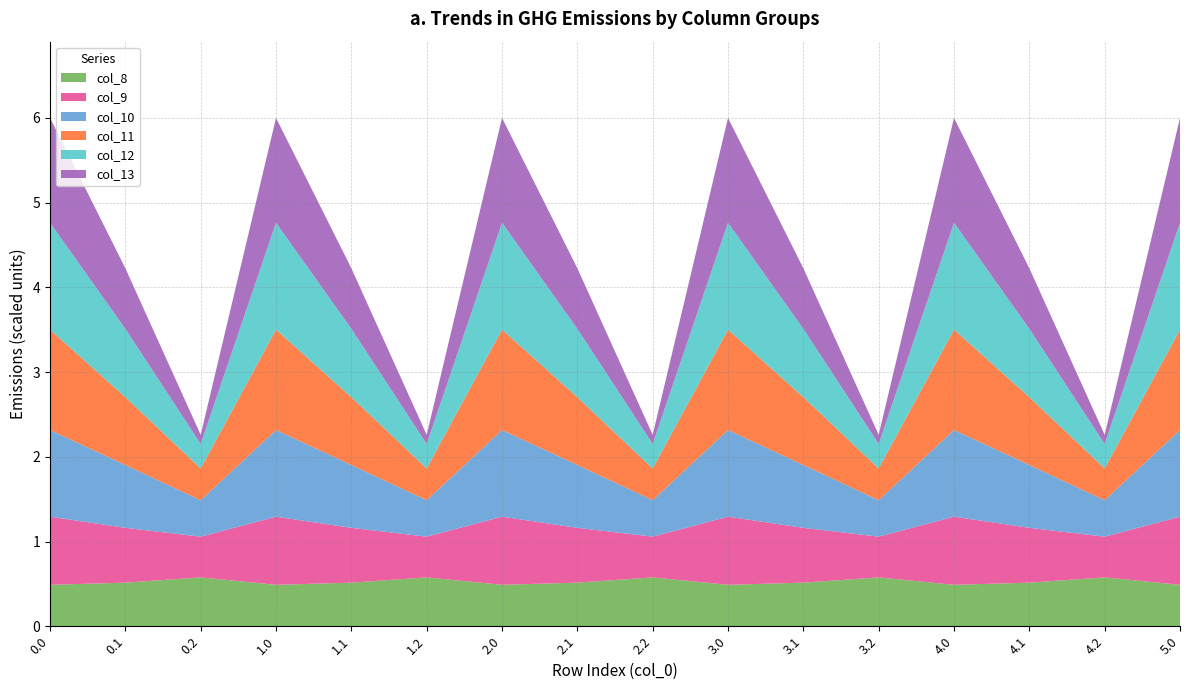

Reading right to left, extract all data points from this chart.

col_8: 5.0=489.3	4.2=576.6	4.1=514.8	4.0=489.3	3.2=576.6	3.1=514.8	3.0=489.3	2.2=576.6	2.1=514.8	2.0=489.3	1.2=576.6	1.1=514.8	1.0=489.3	0.2=576.6	0.1=514.8	0.0=489.3
col_9: 5.0=804.0	4.2=480.7	4.1=646.9	4.0=804.0	3.2=480.7	3.1=646.9	3.0=804.0	2.2=480.7	2.1=646.9	2.0=804.0	1.2=480.7	1.1=646.9	1.0=804.0	0.2=480.7	0.1=646.9	0.0=804.0
col_10: 5.0=1023.2	4.2=430.5	4.1=742.1	4.0=1023.2	3.2=430.5	3.1=742.1	3.0=1023.2	2.2=430.5	2.1=742.1	2.0=1023.2	1.2=430.5	1.1=742.1	1.0=1023.2	0.2=430.5	0.1=742.1	0.0=1023.2
col_11: 5.0=1185.2	4.2=374.4	4.1=800.2	4.0=1185.2	3.2=374.4	3.1=800.2	3.0=1185.2	2.2=374.4	2.1=800.2	2.0=1185.2	1.2=374.4	1.1=800.2	1.0=1185.2	0.2=374.4	0.1=800.2	0.0=1185.2
col_12: 5.0=1261.6	4.2=289.5	4.1=806.9	4.0=1261.6	3.2=289.5	3.1=806.9	3.0=1261.6	2.2=289.5	2.1=806.9	2.0=1261.6	1.2=289.5	1.1=806.9	1.0=1261.6	0.2=289.5	0.1=806.9	0.0=1261.6
col_13: 5.0=1237.4	4.2=107.8	4.1=715.3	4.0=1237.4	3.2=107.8	3.1=715.3	3.0=1237.4	2.2=107.8	2.1=715.3	2.0=1237.4	1.2=107.8	1.1=715.3	1.0=1237.4	0.2=107.8	0.1=715.3	0.0=1237.4